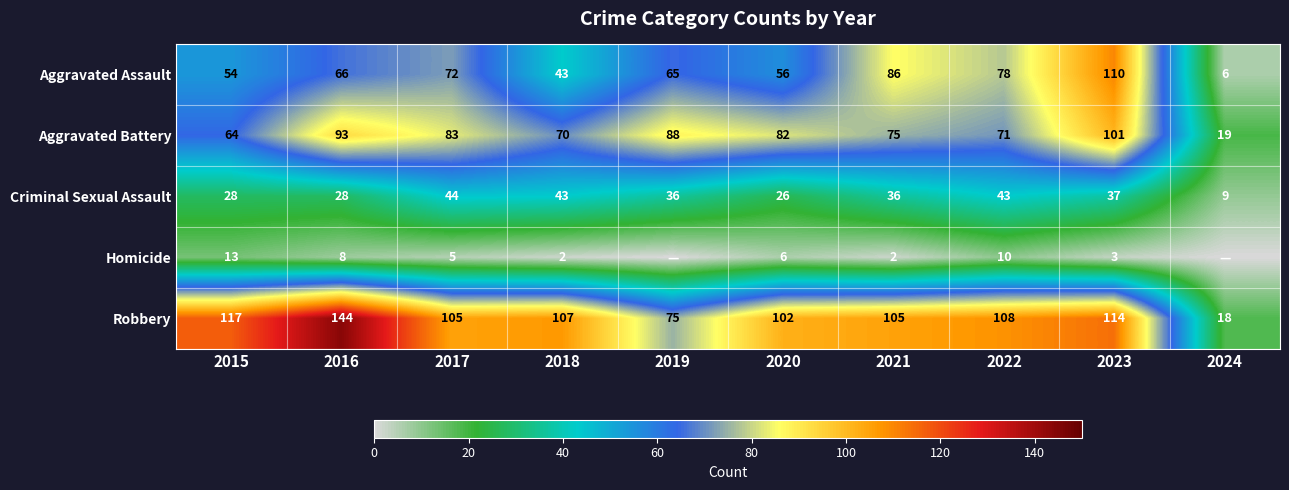

Which label corresponds to the largest value in the chart?

2016